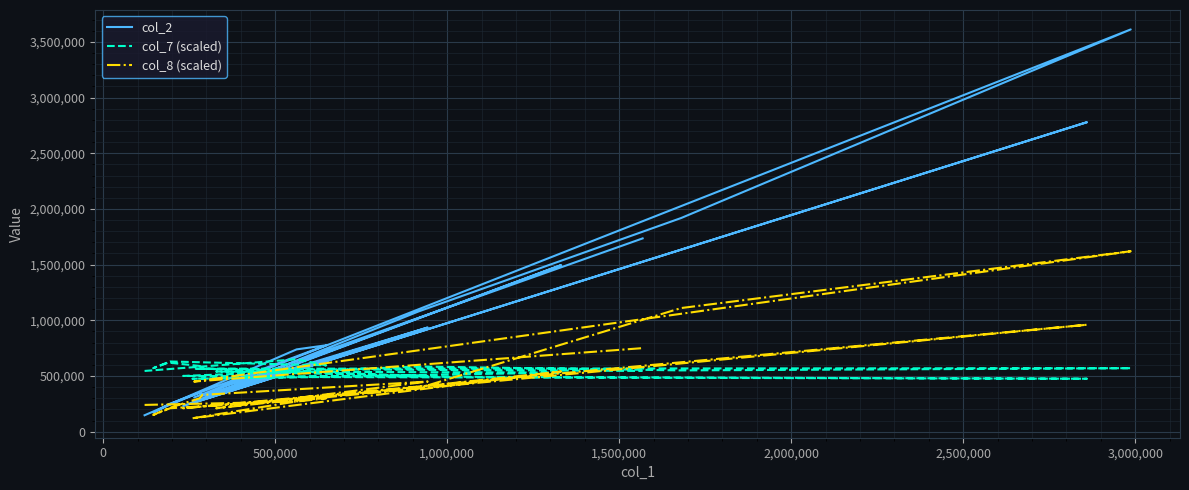

Count the number of categories in the chart.

20